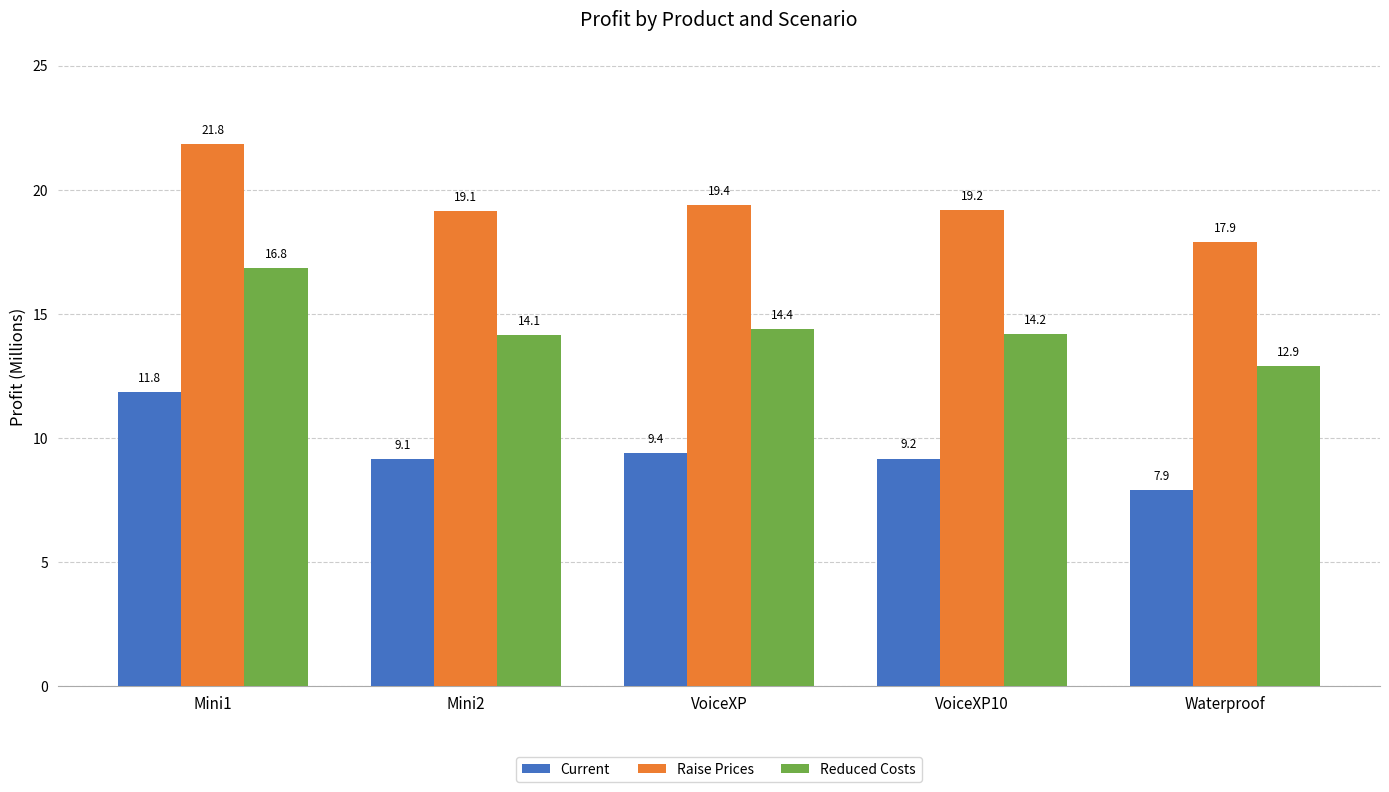

What is the difference between the highest and lowest values at Mini1?

10.0